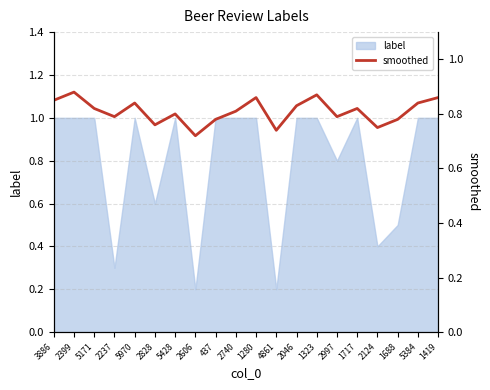

What is the label of the 11th point from the right?

2740